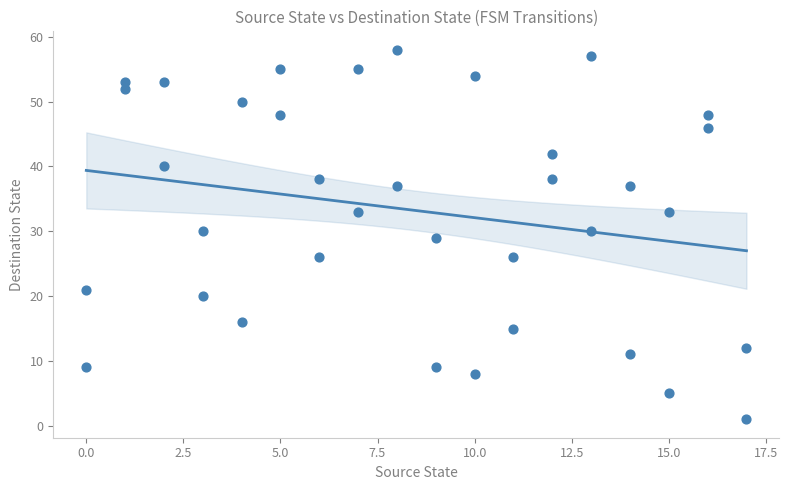

What is the range of Y values (max minus min)?

57